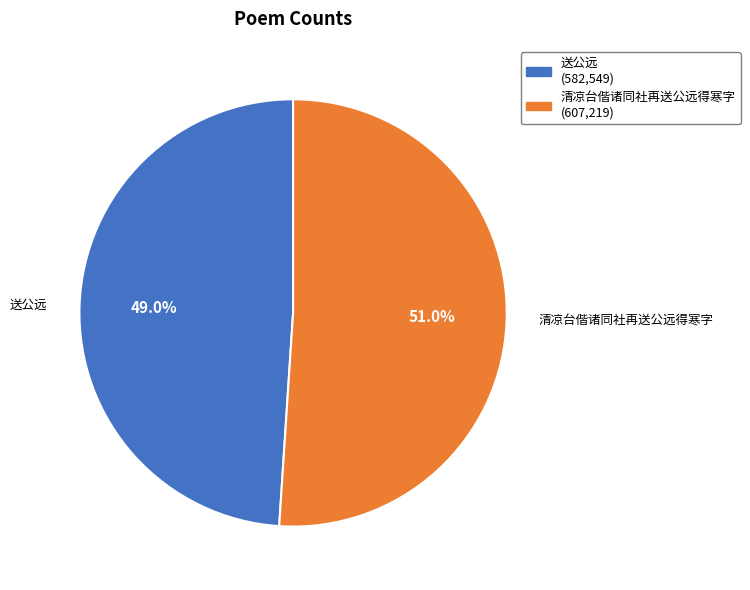

What is the largest slice in the pie chart?

清凉台偕诸同社再送公远得寒字